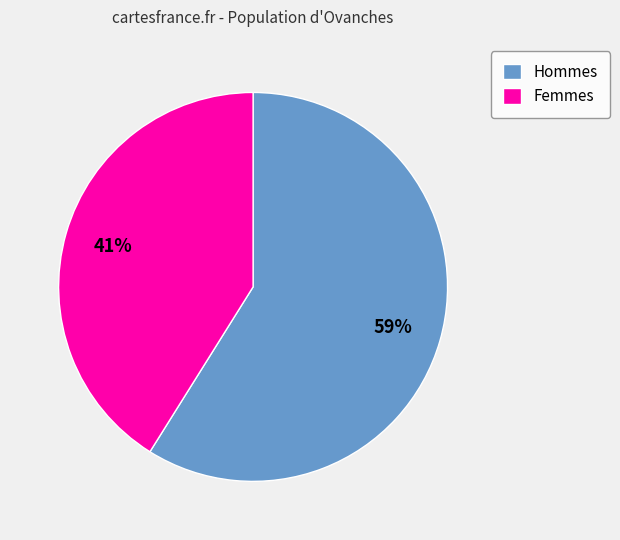

Between Hommes and Femmes, which is larger?

Hommes